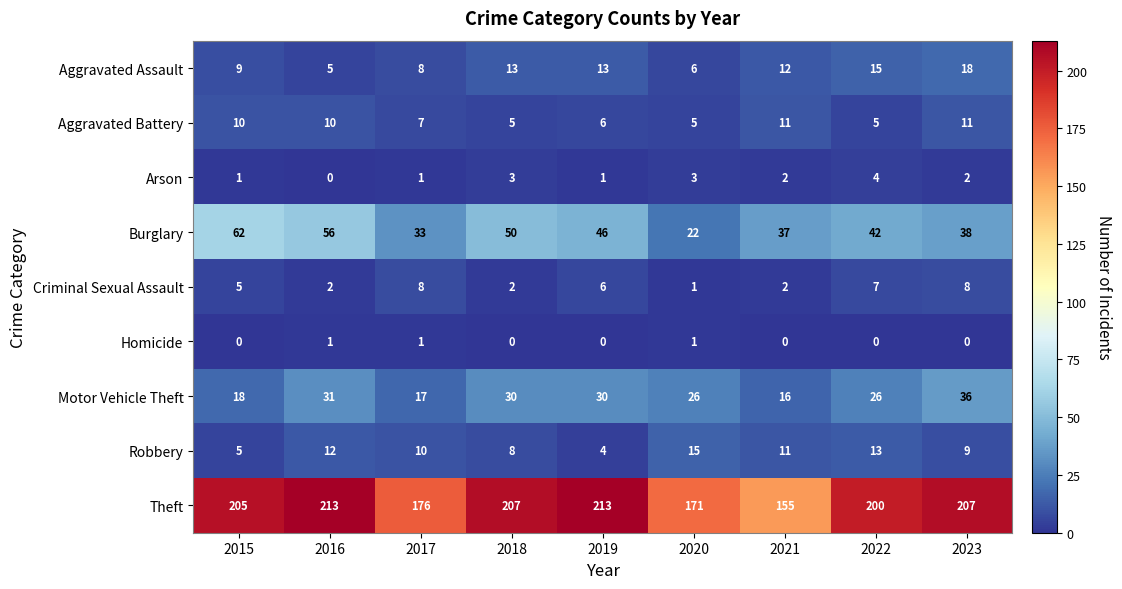

What is the difference between the highest and lowest values at 2017?

175